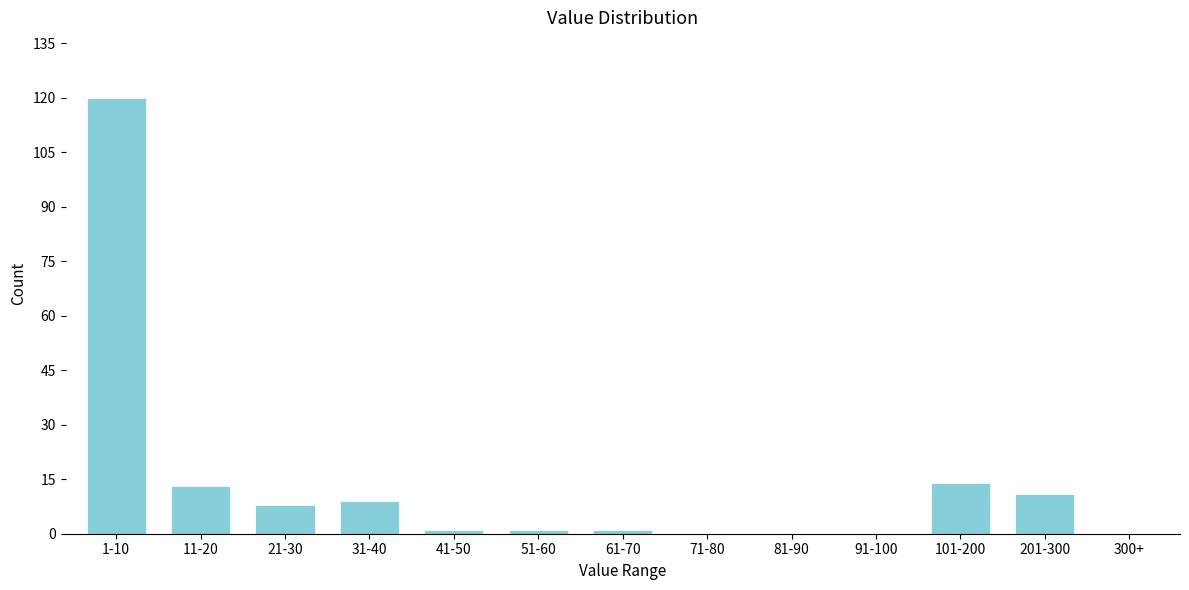

Reading right to left, list all the values displayed in this chart.

300+=0	201-300=11	101-200=14	91-100=0	81-90=0	71-80=0	61-70=1	51-60=1	41-50=1	31-40=9	21-30=8	11-20=13	1-10=120